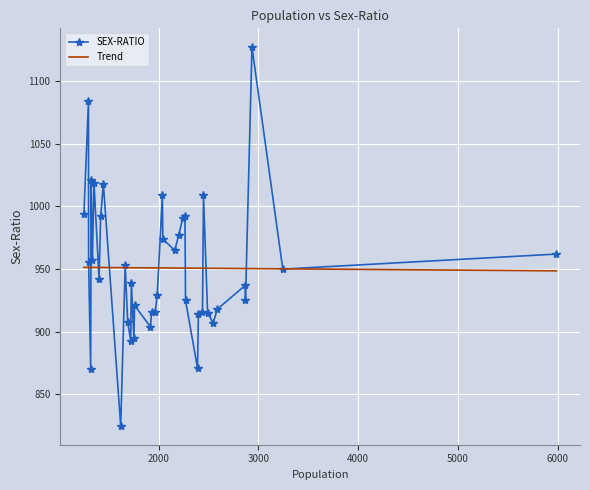

True or false: SEX-RATIO has more than 1 interior local peaks.

True